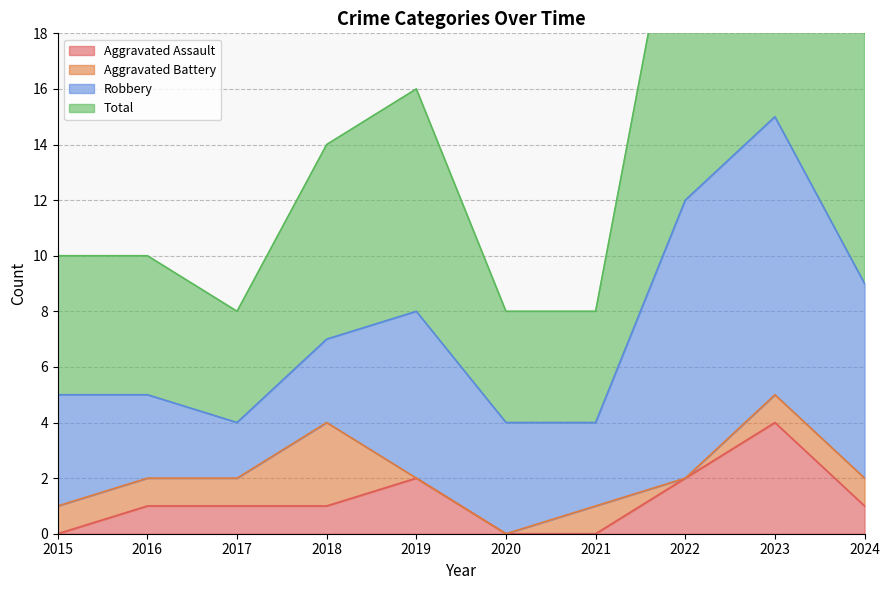

True or false: Total has a value of 12 at 2020.

False